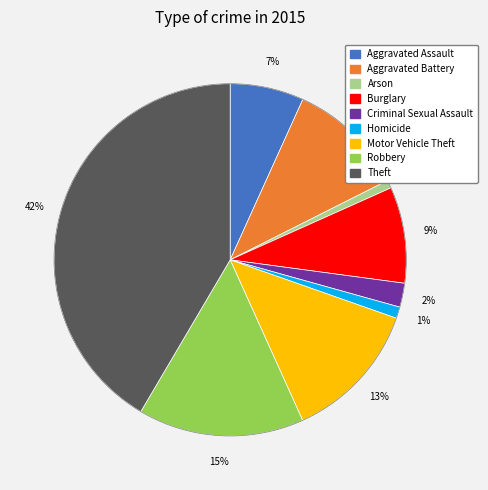

Which has a higher value, Theft or Criminal Sexual Assault?

Theft